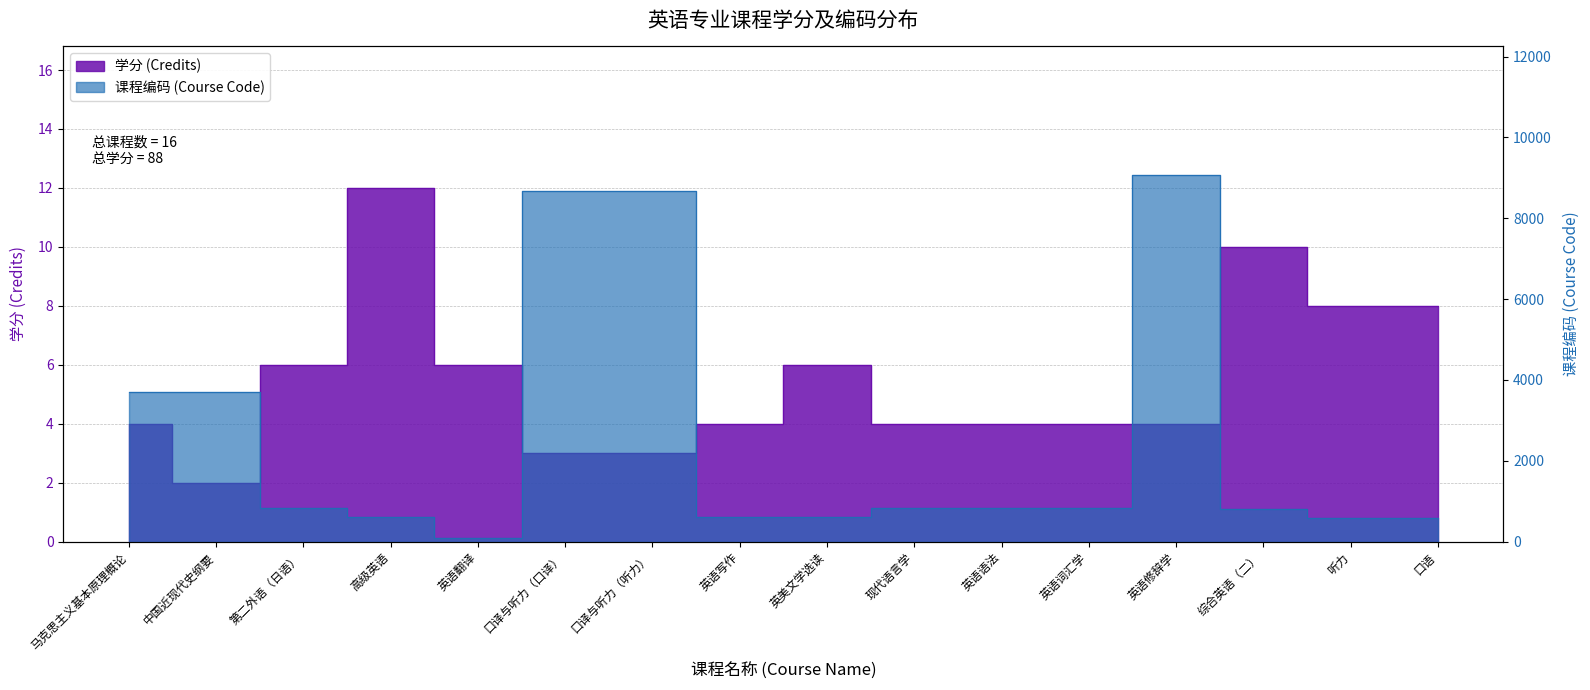

List the series in order of their overall mean, lowest first.

学分 (Credits), 课程编码 (Course Code)